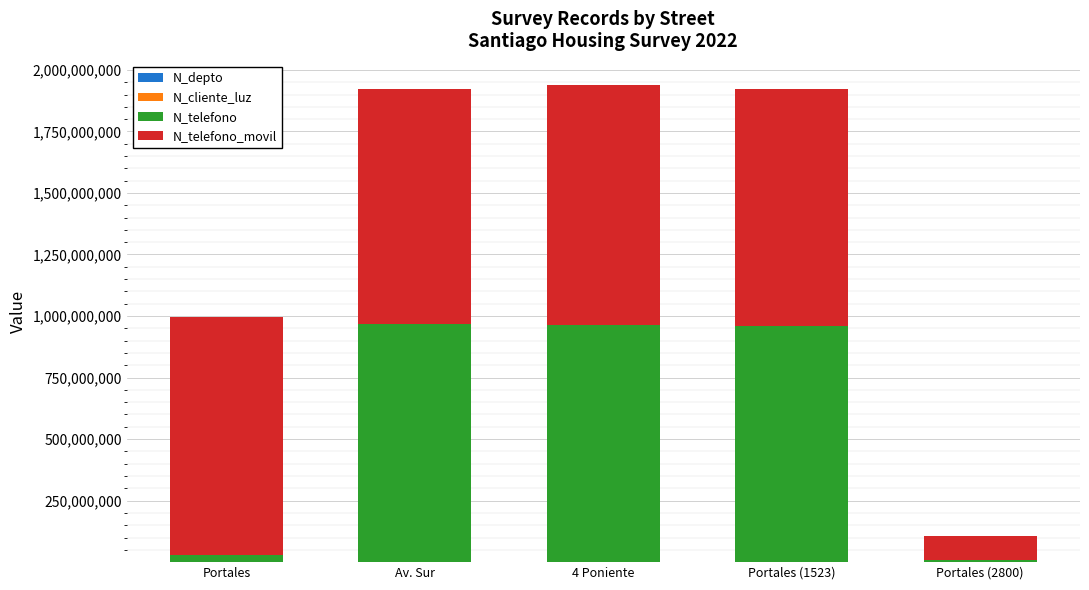

How many categories are shown in the chart?

5